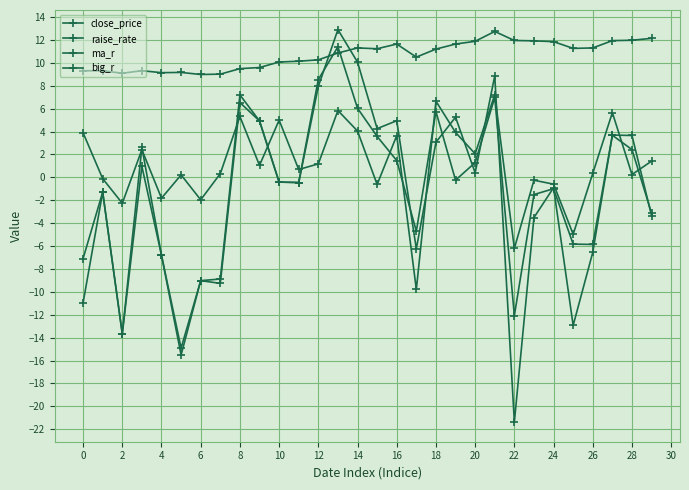

How many lines are shown in the chart?

4